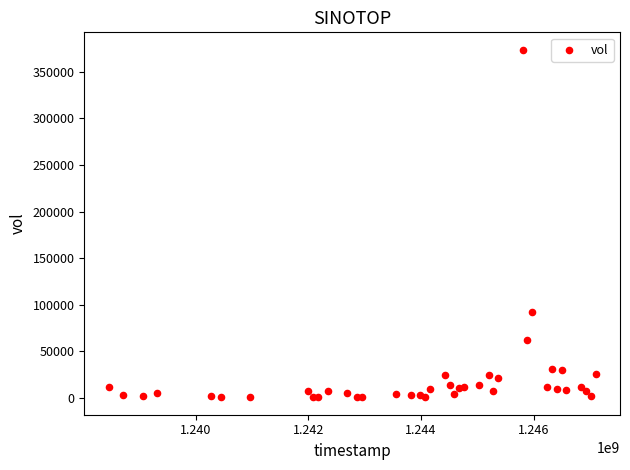

What Y value in the scatter plot is closest to 187104?

91823